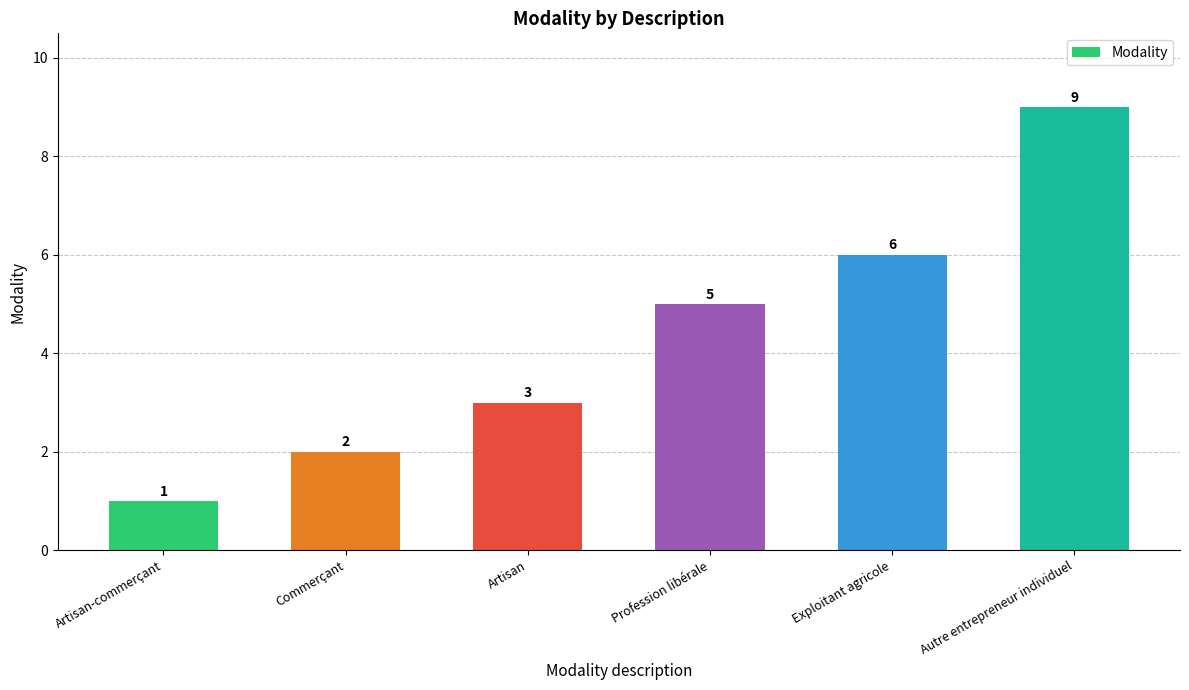

Which has a higher value, Commerçant or Autre entrepreneur individuel?

Autre entrepreneur individuel